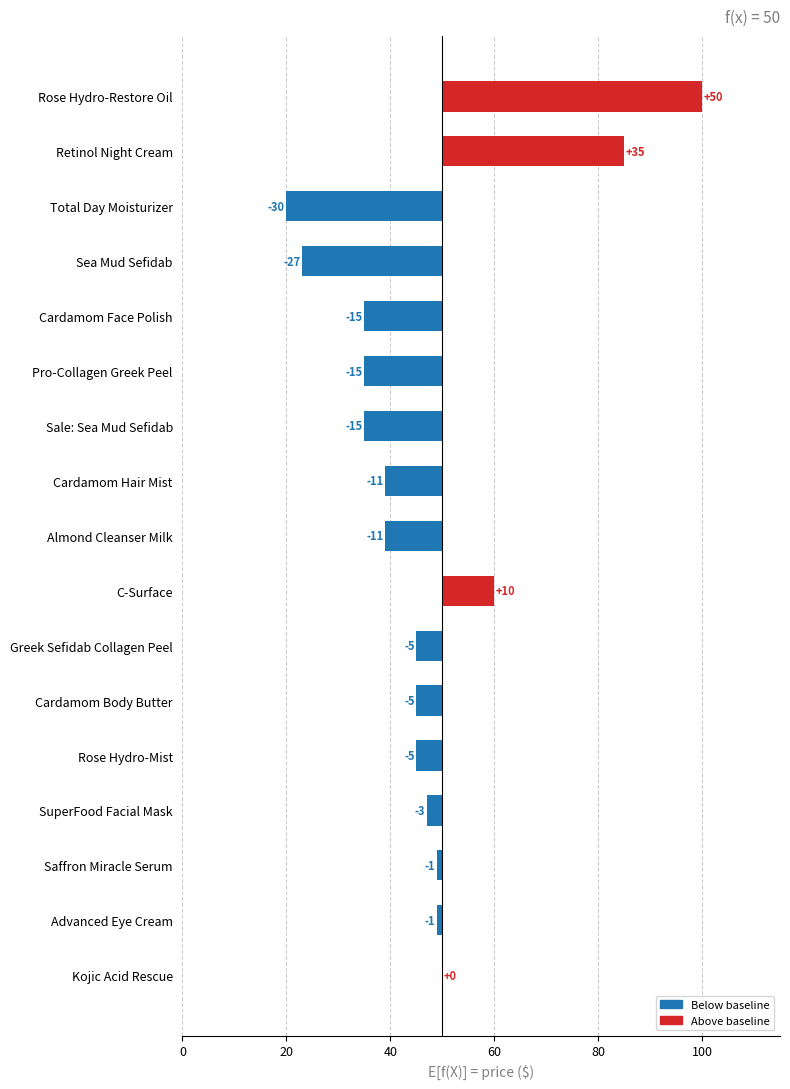

How many positive values are there?

3